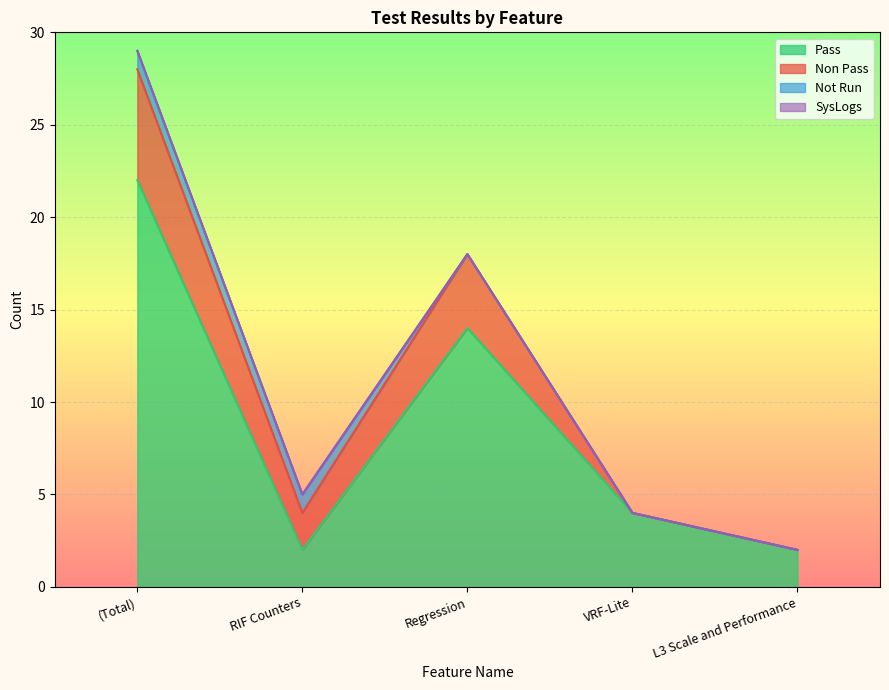

At which label does Non Pass reach its minimum?

VRF-Lite